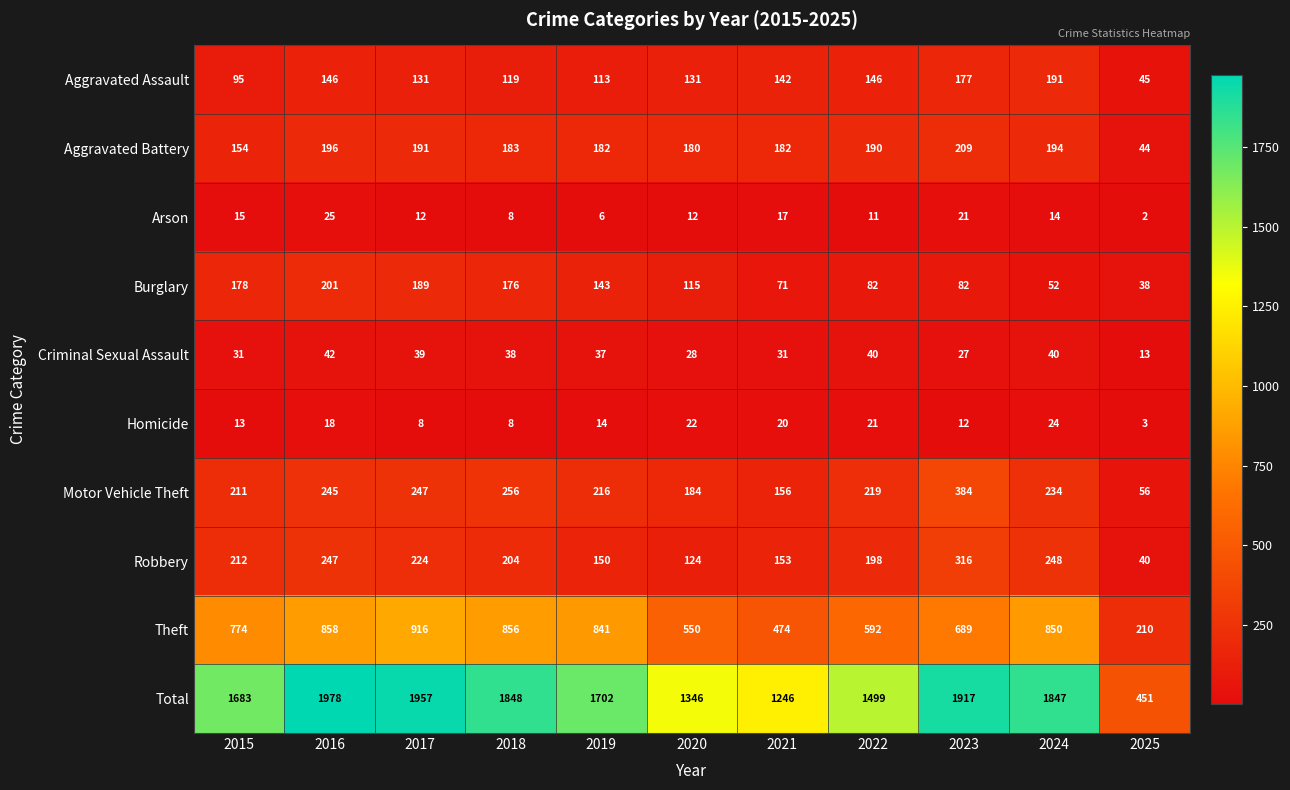

At which label does Aggravated Battery reach its minimum?

2025